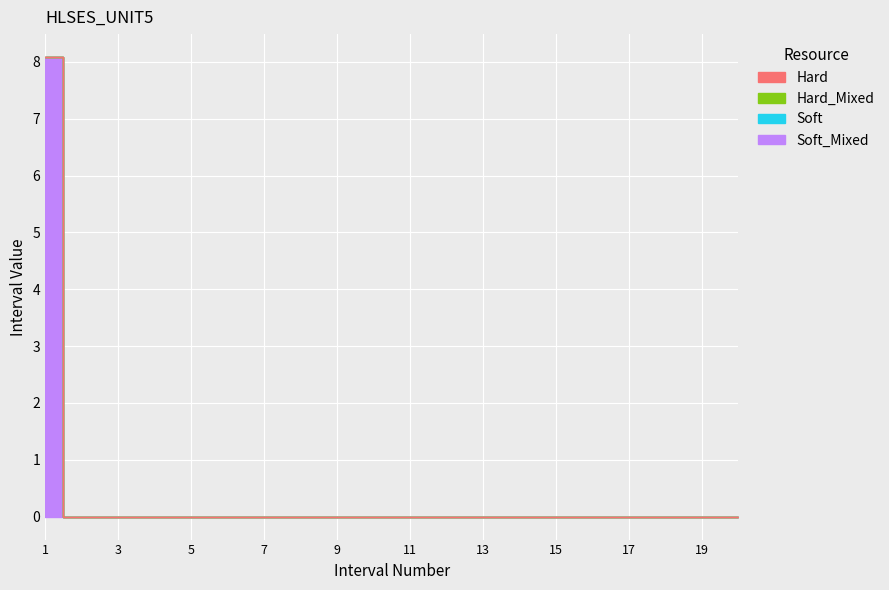

The chart shows a value of 0.0 at 11. True or false?

True